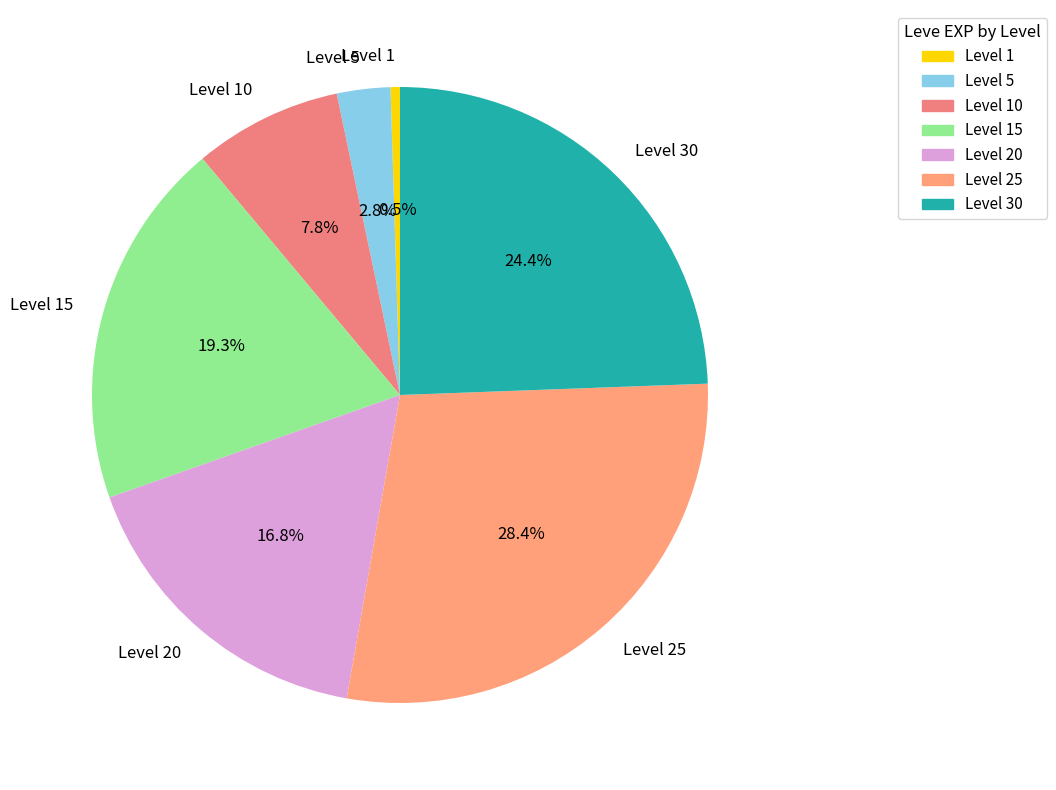

Rank the categories by value from lowest to highest.

Level 1, Level 5, Level 10, Level 20, Level 15, Level 30, Level 25